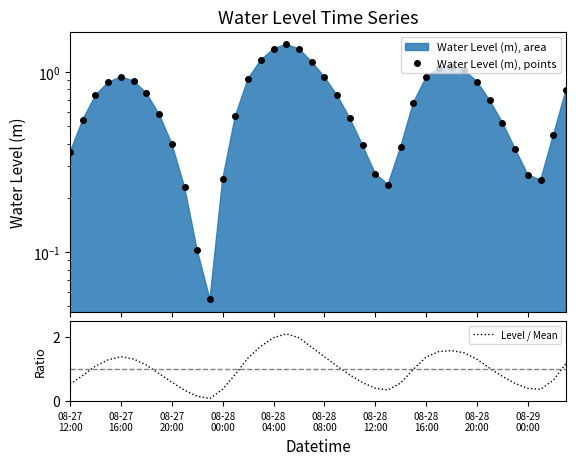

What is the maximum value for Level / Mean?

2.1